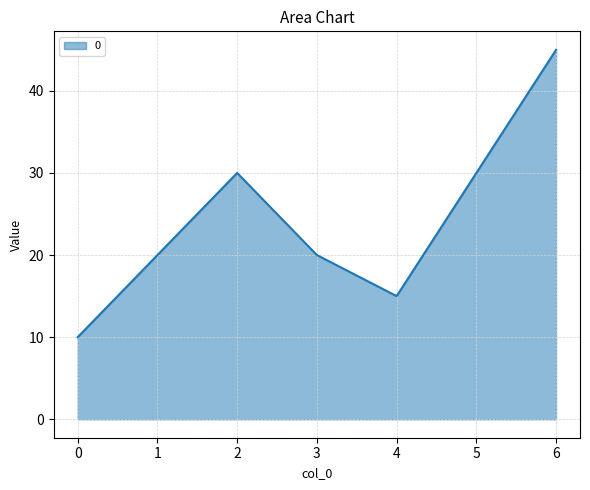

How many interior local valleys (lower than both neighbors) does the data have?

1